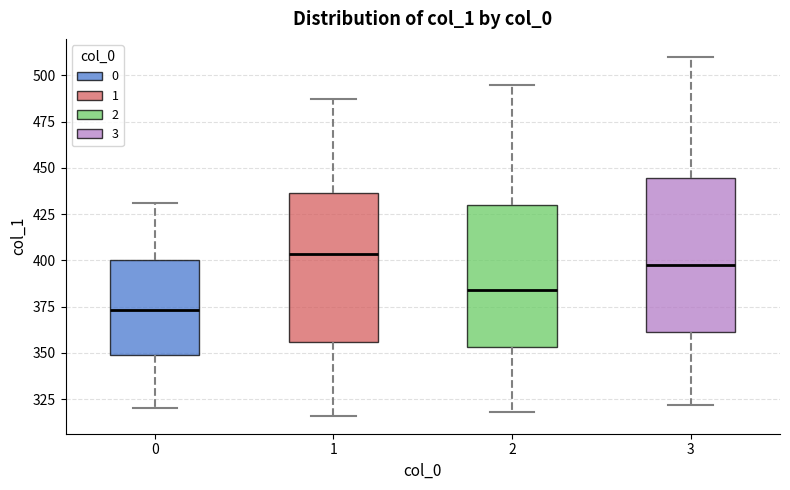

Which box has the highest median line?

1